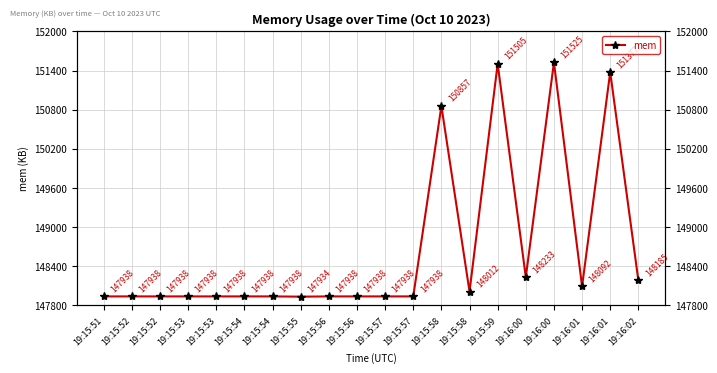

Rank the categories by value from lowest to highest.

19:15:55, 19:15:51, 19:15:52, 19:15:52, 19:15:53, 19:15:53, 19:15:54, 19:15:54, 19:15:56, 19:15:56, 19:15:57, 19:15:57, 19:15:58, 19:16:01, 19:16:02, 19:16:00, 19:15:58, 19:16:01, 19:15:59, 19:16:00